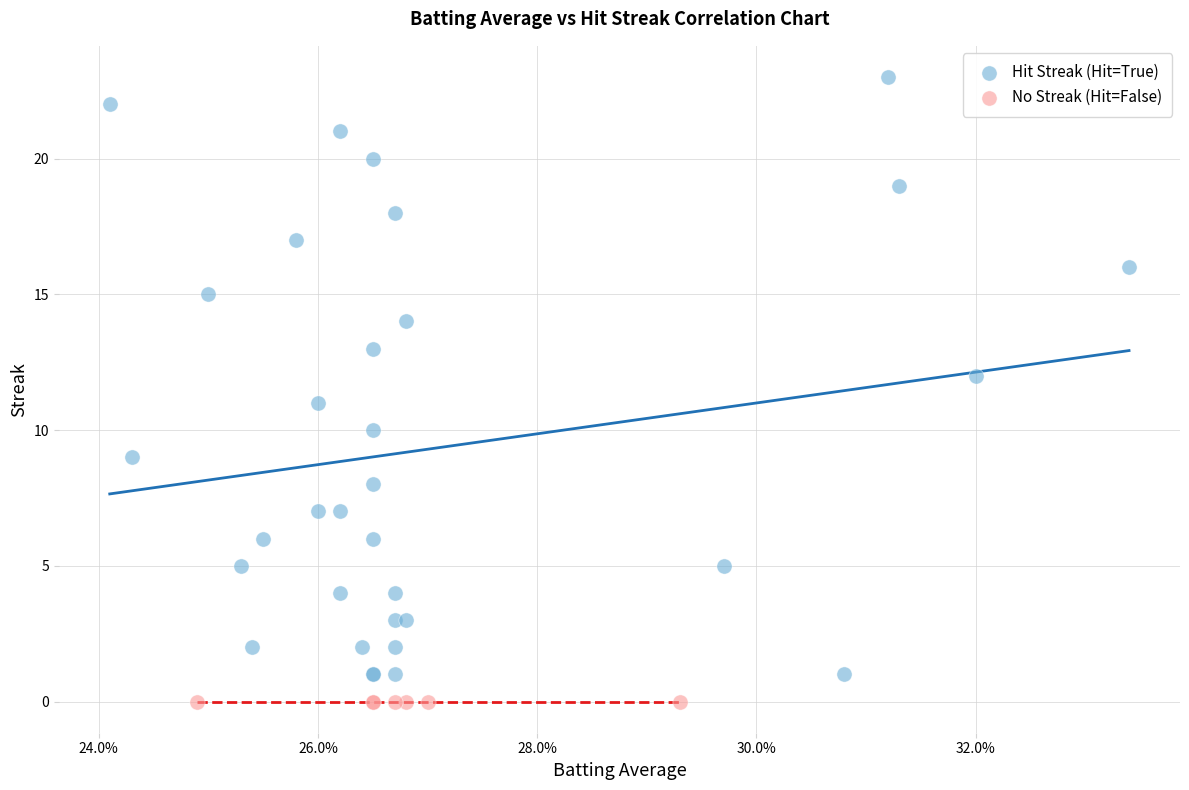

Which series reaches the maximum Y coordinate?

Hit Streak (Hit=True)